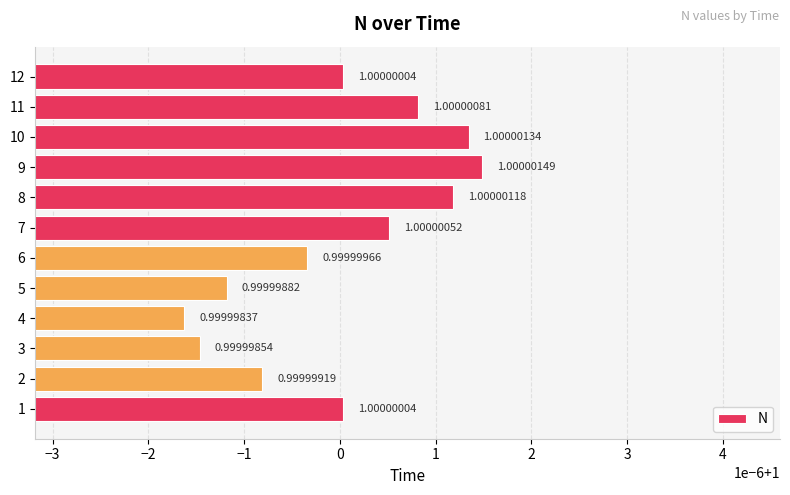

What is the maximum value shown in the chart?

1.0